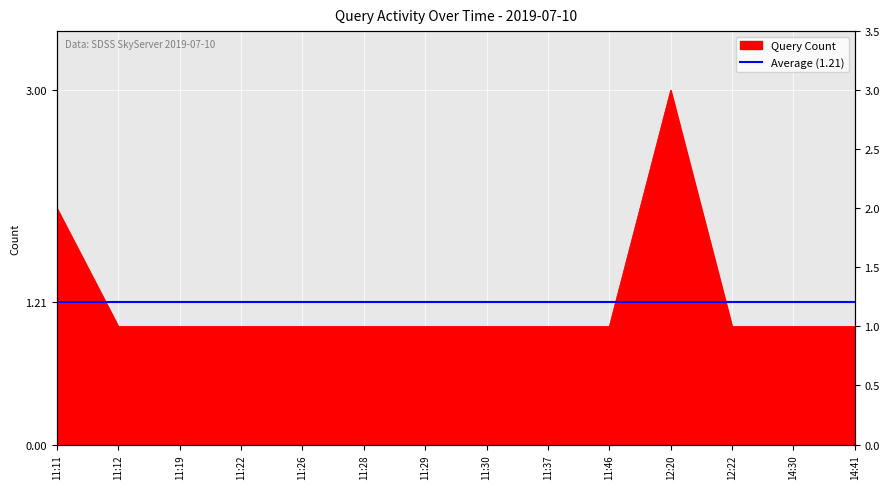

True or false: the data has more than 1 interior local peaks.

False